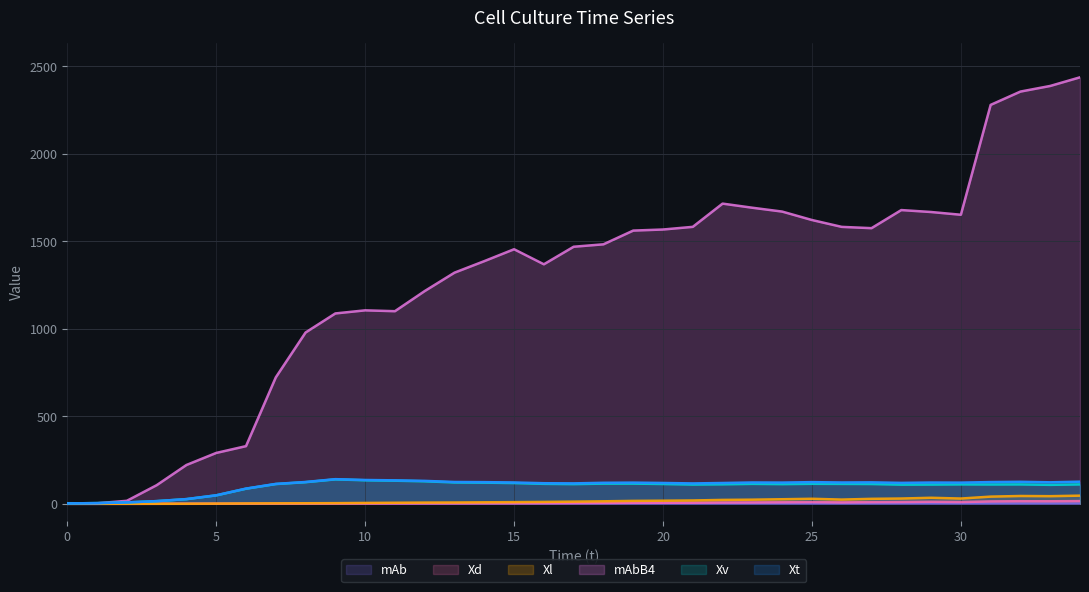

Does the chart have visible grid lines?

Yes